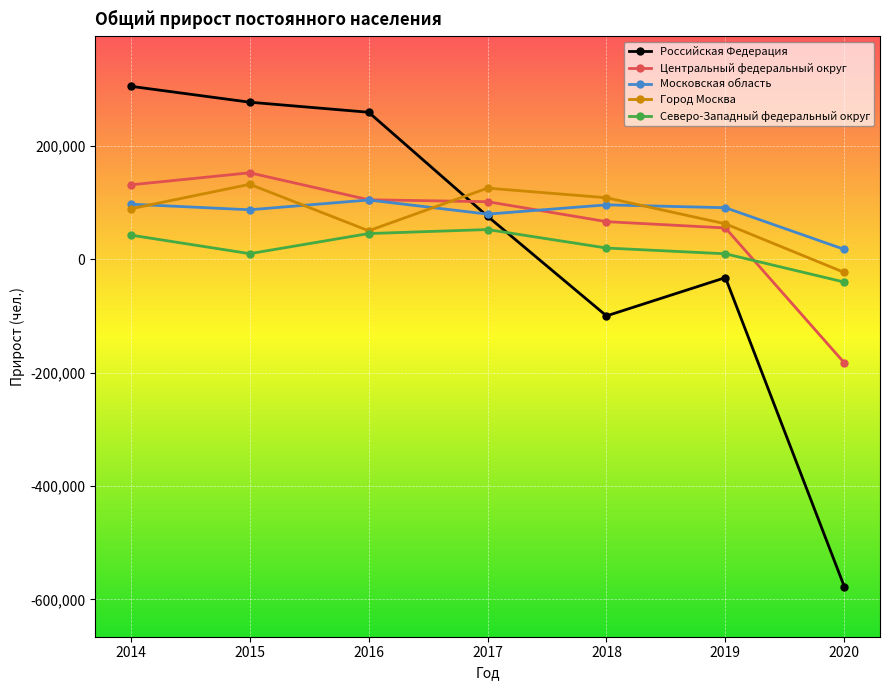

Is it true that Город Москва equals 188644 at 2017?

False